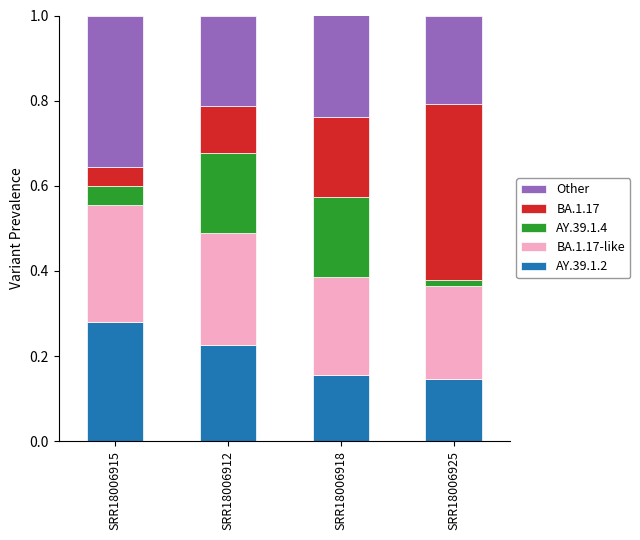

True or false: AY.39.1.2 has a value of 0.0 at SRR18006912.

False